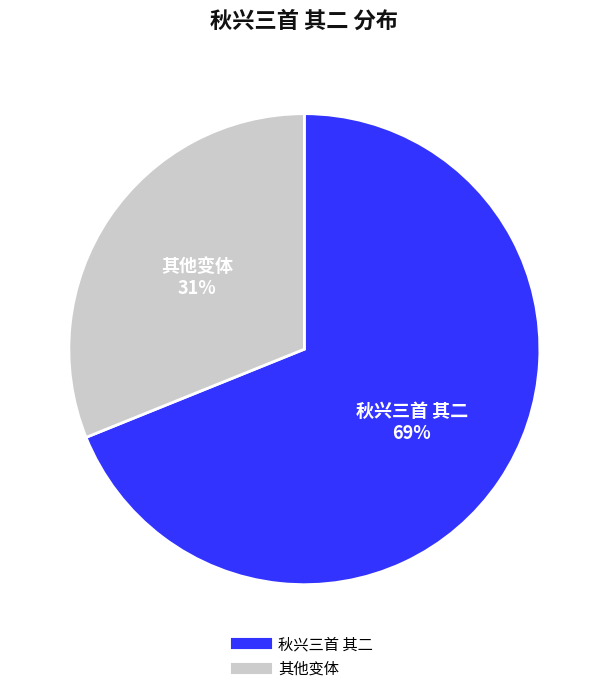

Is there any slice that represents more than half of the pie?

Yes